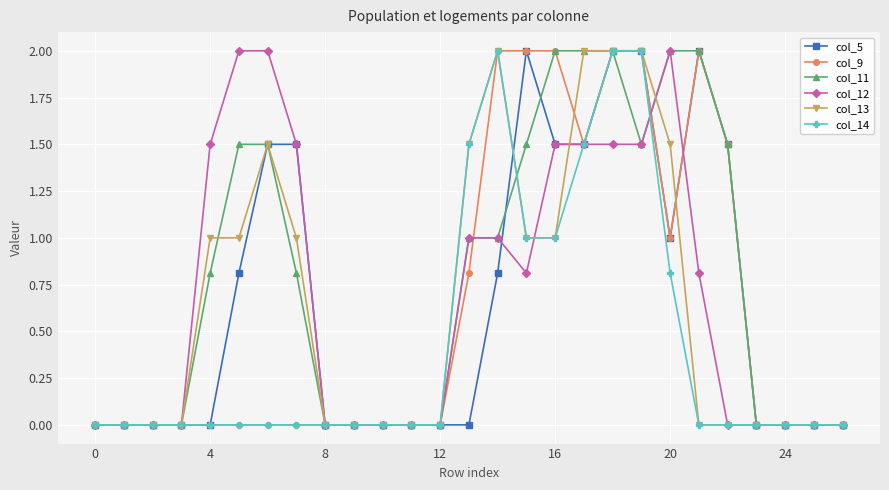

What is the value of the col_12 point at the 16th from the left?

0.8